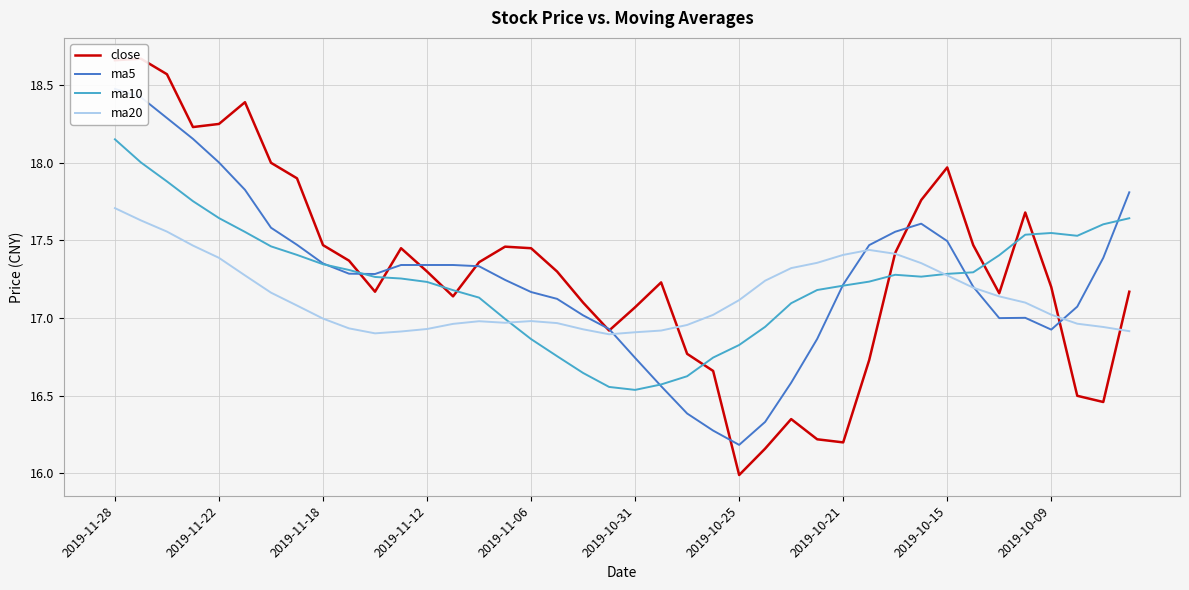

What value does the close series have at 30?

17.4